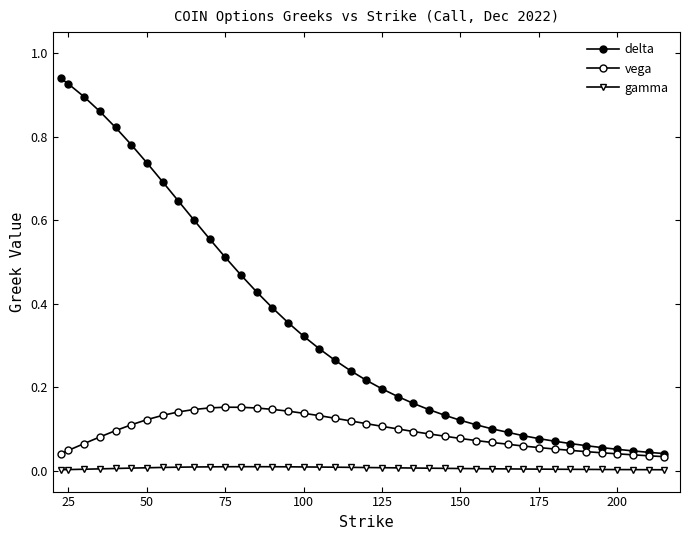

How many lines are shown in the chart?

3